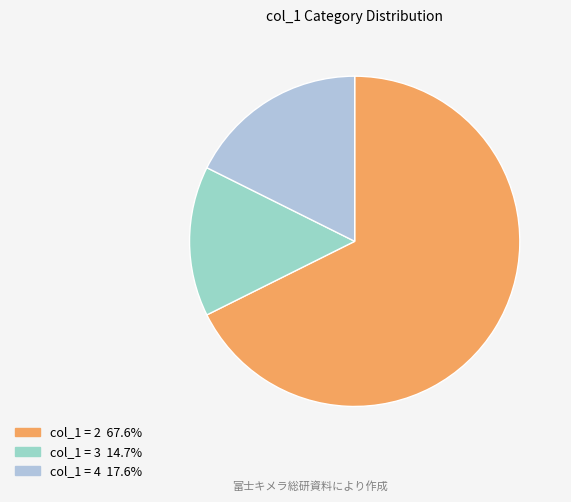

How many slices are in this pie chart?

3